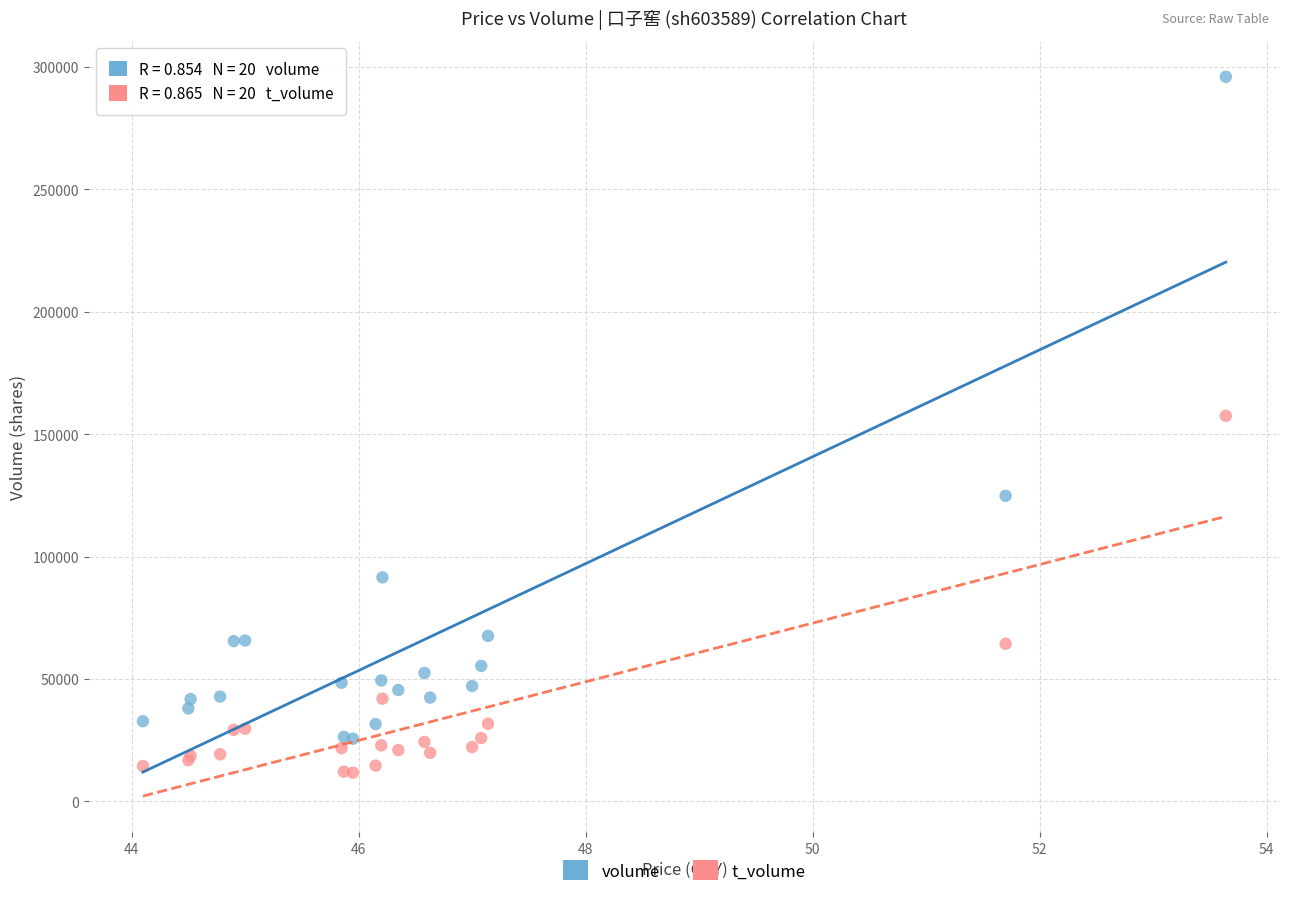

Which series has the largest Y range (max minus min)?

volume